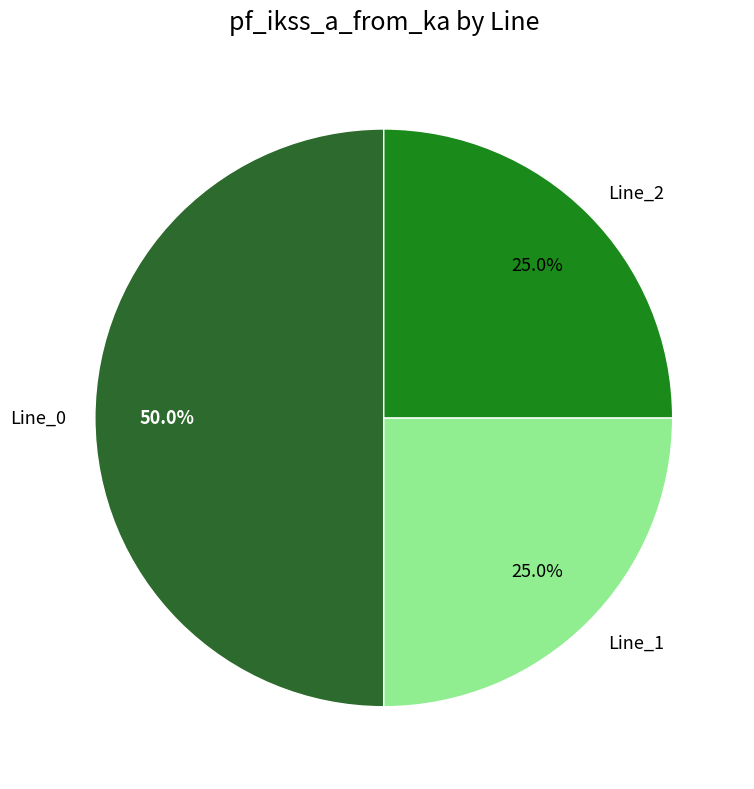

To the nearest percent, what is the difference between the Line_0 and Line_2 slice percentages?

25%